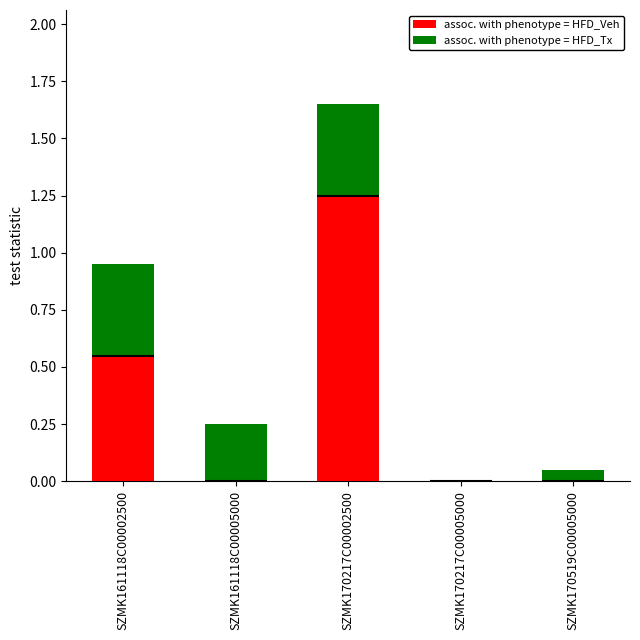

How many groups of bars are there?

5